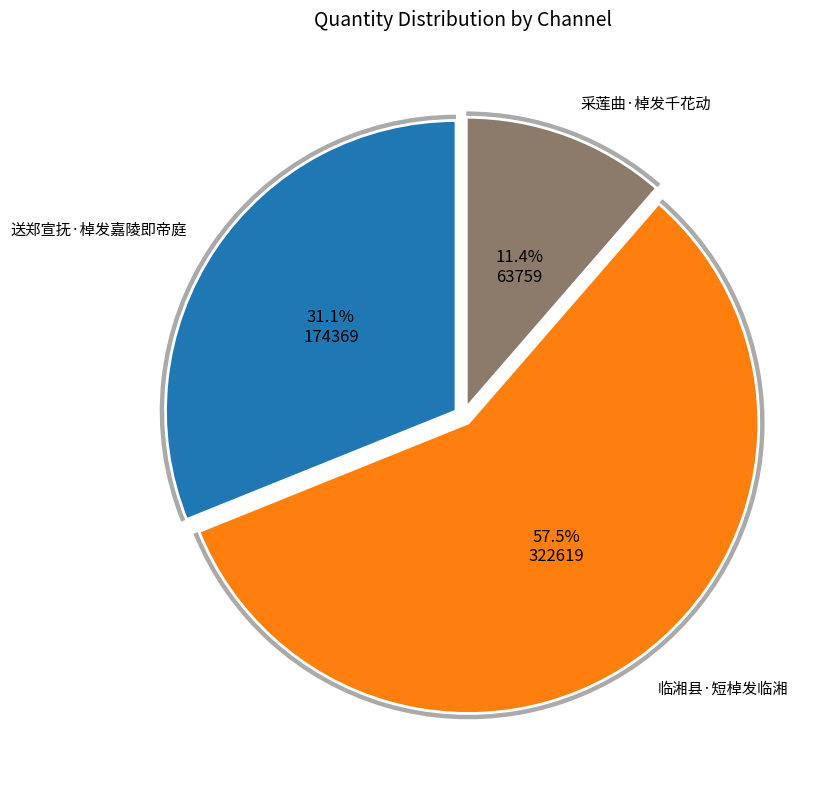

Which category accounts for the majority?

临湘县·短棹发临湘